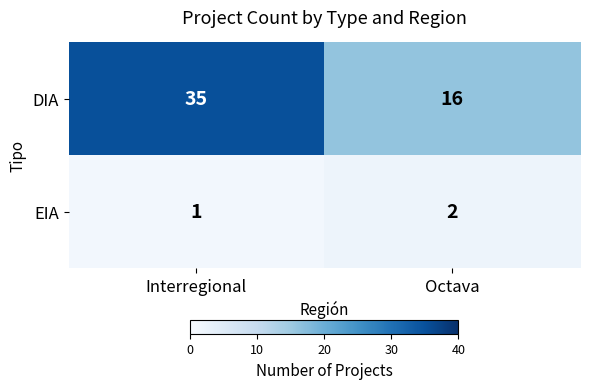

What is the sum of the DIA values at Interregional and Octava?

51